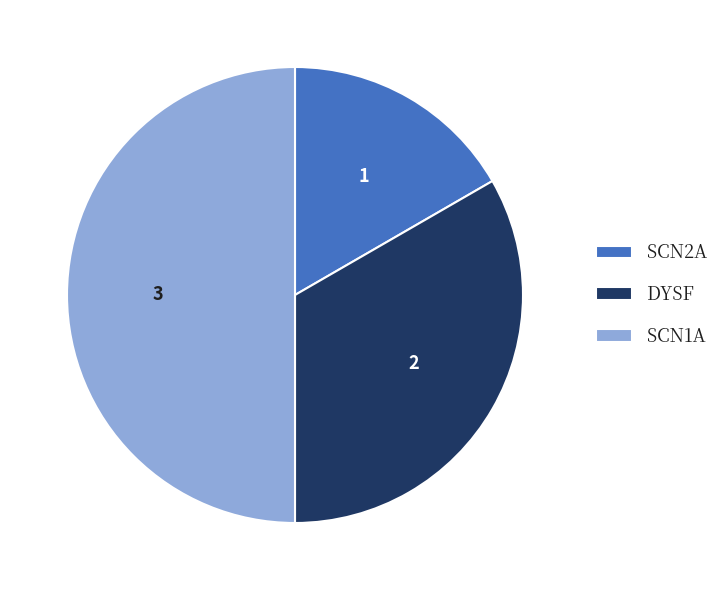

Which category has the smallest portion of the pie?

SCN2A